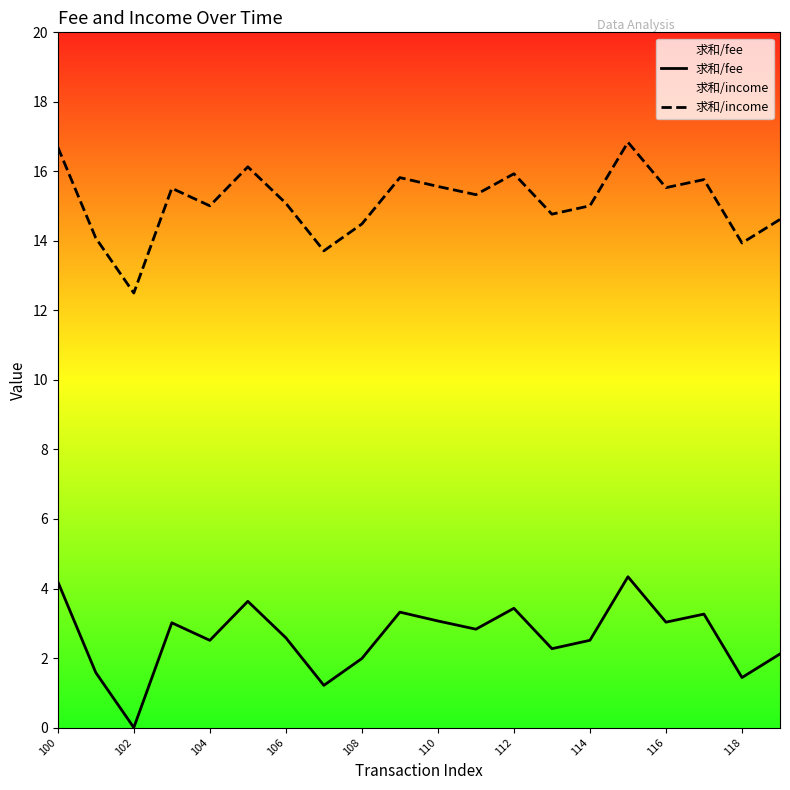

What is the maximum value for 求和/income?

16.8